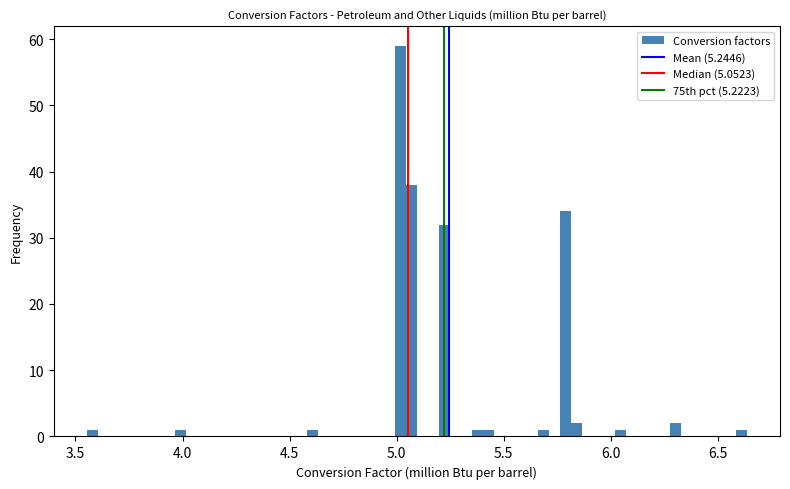

Around what value on the x-axis is the tallest bar? Give the approximate position of its centre, as read against the axis.

5.00